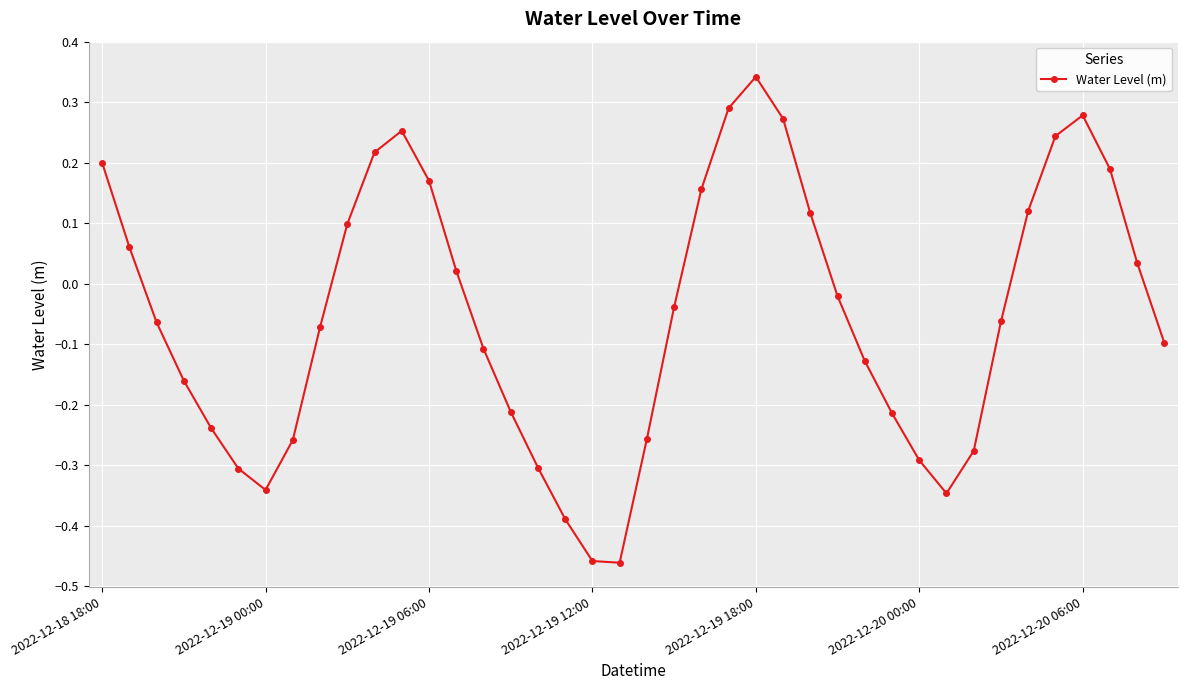

How many points are higher than both their immediate neighbors (excluding endpoints)?

3